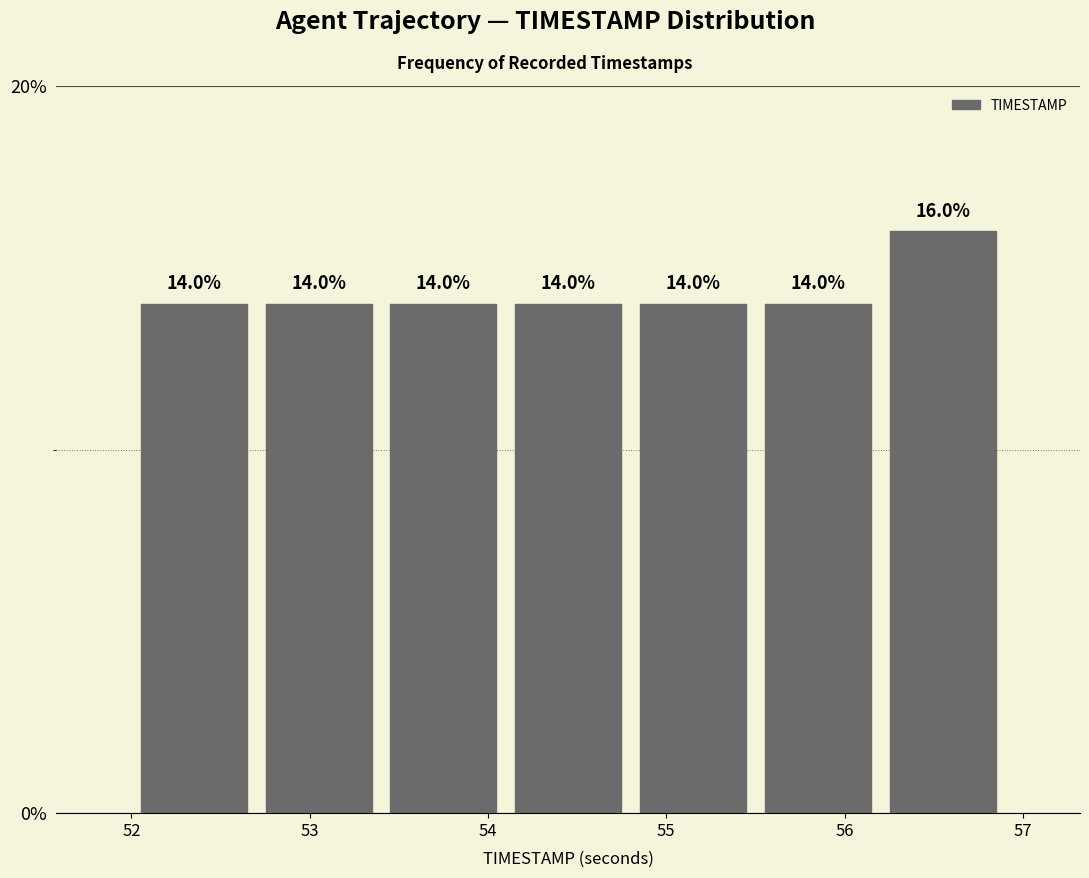

Reading left to right, list every bar in this chart as the range it spans on the x-axis followed by its height.

52.0 to 52.7: 14.0
52.7 to 53.4: 14.0
53.4 to 54.1: 14.0
54.1 to 54.8: 14.0
54.8 to 55.5: 14.0
55.5 to 56.2: 14.0
56.2 to 56.9: 16.0